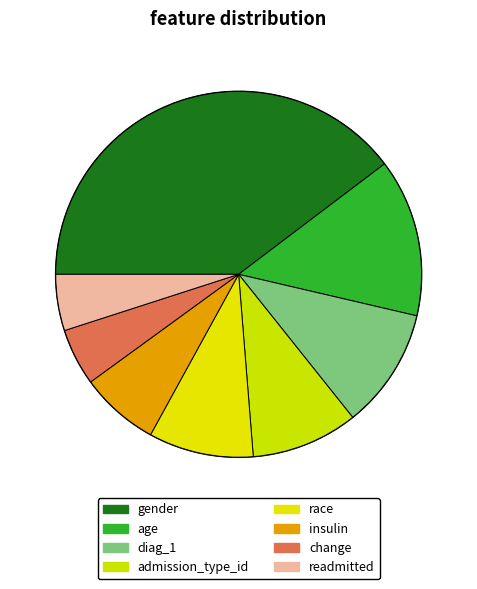

Count the number of slices in the pie.

8